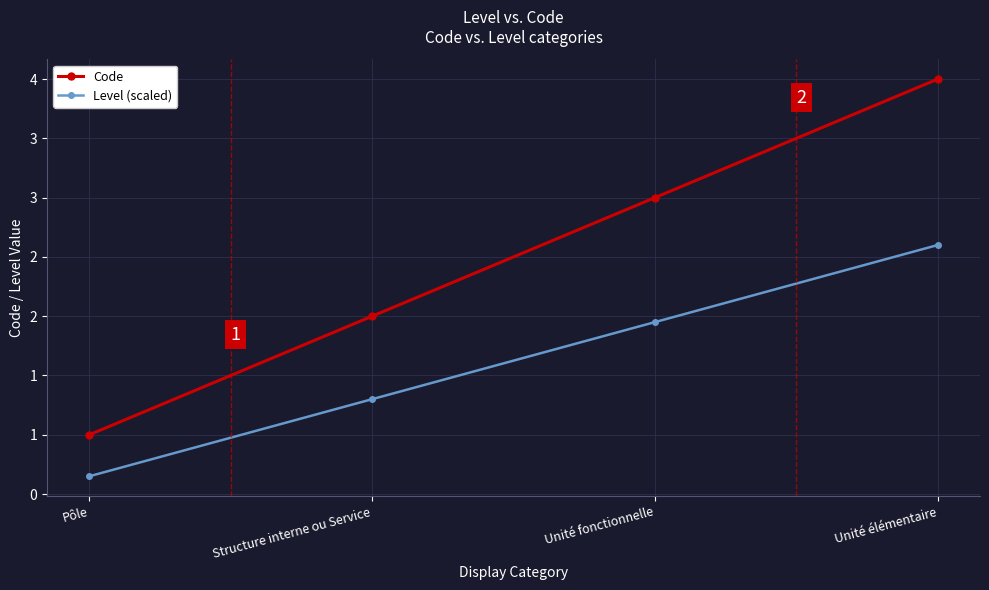

Is it true that Level (scaled) equals 1.2 at Pôle?

False